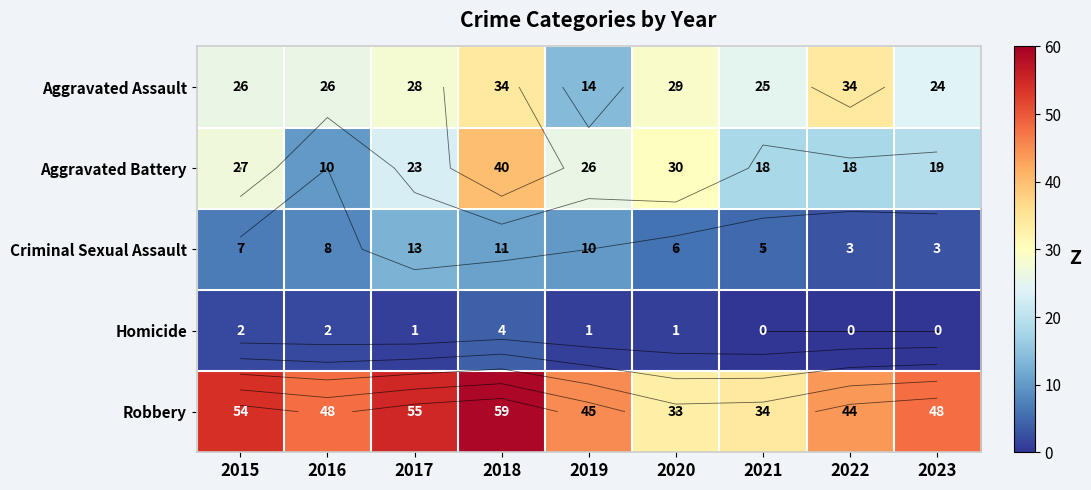

Is it true that Aggravated Assault equals 28 at 2017?

True